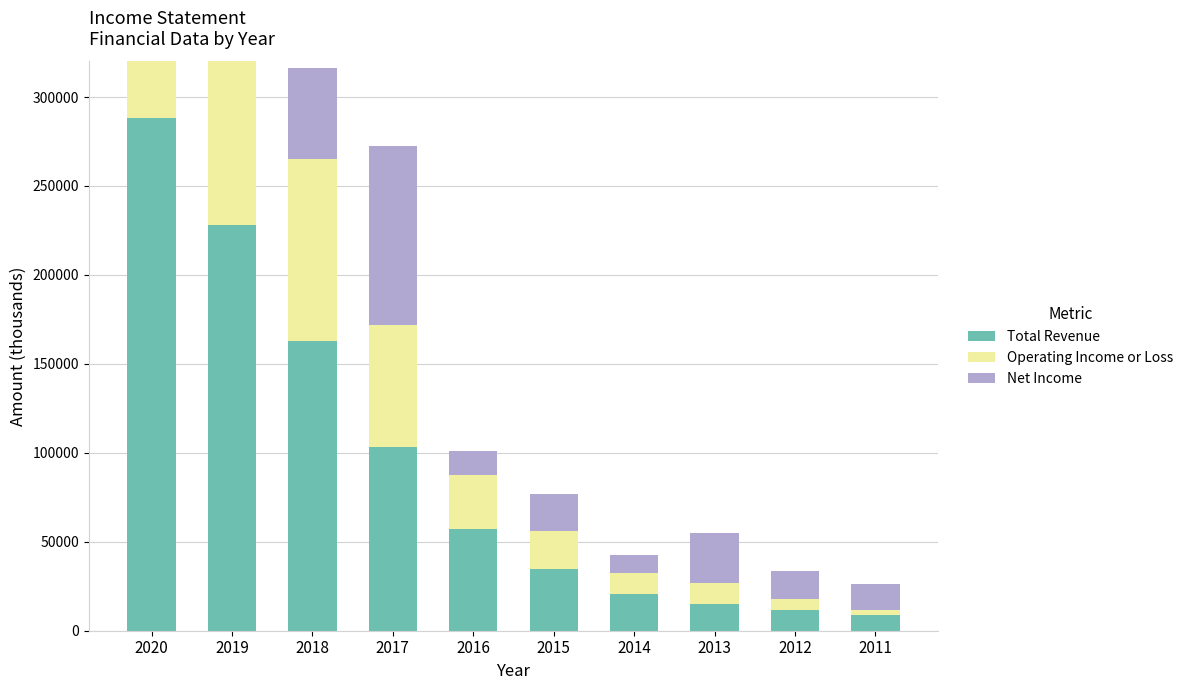

Rank the series by their maximum value, from highest to lowest.

Total Revenue, Operating Income or Loss, Net Income